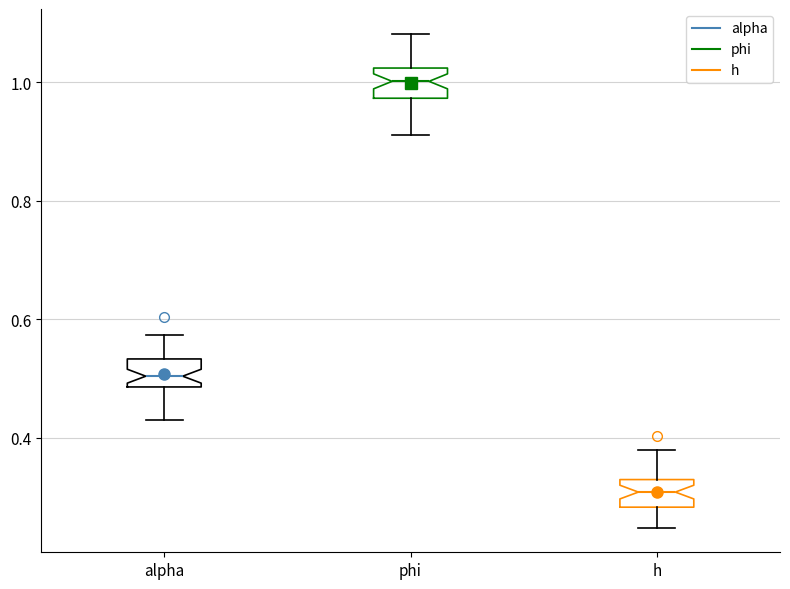

Reading left to right, read every box against the y-axis: the position of its median line, the range the box covers, and the ends of its whiskers. The values are not printed on the chart, so give them approximately, as read against the axis.

alpha: median 0.50, box 0.48 to 0.54, whiskers 0.44 to 0.58
phi: median 1.00, box 0.98 to 1.02, whiskers 0.92 to 1.08
h: median 0.30, box 0.28 to 0.32, whiskers 0.24 to 0.38